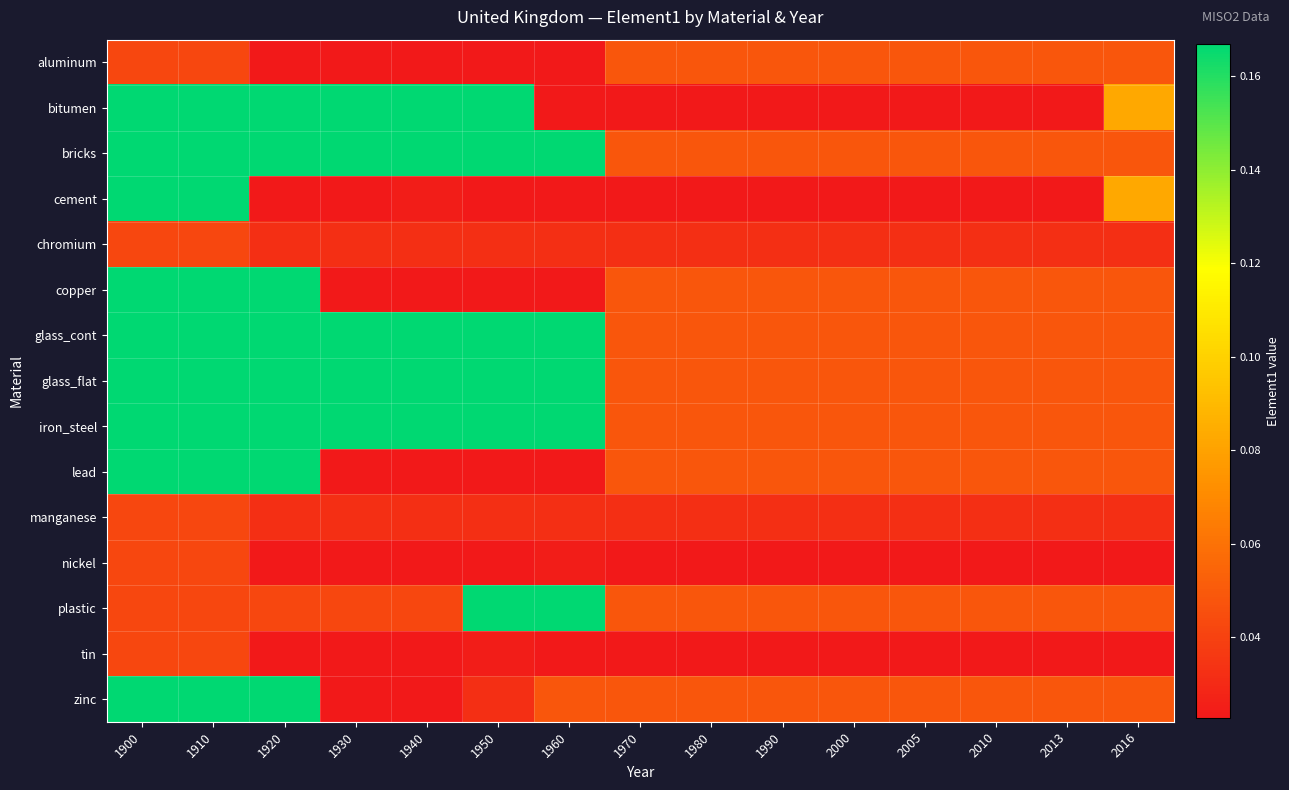

Reading left to right, what are all the values shown in this chart?

aluminum: 1900=0.0	1910=0.0	1920=0.0	1930=0.0	1940=0.0	1950=0.0	1960=0.0	1970=0.0	1980=0.0	1990=0.0	2000=0.0	2005=0.0	2010=0.0	2013=0.0	2016=0.0
bitumen: 1900=0.2	1910=0.2	1920=0.2	1930=0.2	1940=0.2	1950=0.2	1960=0.0	1970=0.0	1980=0.0	1990=0.0	2000=0.0	2005=0.0	2010=0.0	2013=0.0	2016=0.1
bricks: 1900=0.2	1910=0.2	1920=0.2	1930=0.2	1940=0.2	1950=0.2	1960=0.2	1970=0.0	1980=0.0	1990=0.0	2000=0.0	2005=0.0	2010=0.0	2013=0.0	2016=0.0
cement: 1900=0.2	1910=0.2	1920=0.0	1930=0.0	1940=0.0	1950=0.0	1960=0.0	1970=0.0	1980=0.0	1990=0.0	2000=0.0	2005=0.0	2010=0.0	2013=0.0	2016=0.1
chromium: 1900=0.0	1910=0.0	1920=0.0	1930=0.0	1940=0.0	1950=0.0	1960=0.0	1970=0.0	1980=0.0	1990=0.0	2000=0.0	2005=0.0	2010=0.0	2013=0.0	2016=0.0
copper: 1900=0.2	1910=0.2	1920=0.2	1930=0.0	1940=0.0	1950=0.0	1960=0.0	1970=0.0	1980=0.0	1990=0.0	2000=0.0	2005=0.0	2010=0.0	2013=0.0	2016=0.0
glass_cont: 1900=0.2	1910=0.2	1920=0.2	1930=0.2	1940=0.2	1950=0.2	1960=0.2	1970=0.0	1980=0.0	1990=0.0	2000=0.0	2005=0.0	2010=0.0	2013=0.0	2016=0.0
glass_flat: 1900=0.2	1910=0.2	1920=0.2	1930=0.2	1940=0.2	1950=0.2	1960=0.2	1970=0.0	1980=0.0	1990=0.0	2000=0.0	2005=0.0	2010=0.0	2013=0.0	2016=0.0
iron_steel: 1900=0.2	1910=0.2	1920=0.2	1930=0.2	1940=0.2	1950=0.2	1960=0.2	1970=0.0	1980=0.0	1990=0.0	2000=0.0	2005=0.0	2010=0.0	2013=0.0	2016=0.0
lead: 1900=0.2	1910=0.2	1920=0.2	1930=0.0	1940=0.0	1950=0.0	1960=0.0	1970=0.0	1980=0.0	1990=0.0	2000=0.0	2005=0.0	2010=0.0	2013=0.0	2016=0.0
manganese: 1900=0.0	1910=0.0	1920=0.0	1930=0.0	1940=0.0	1950=0.0	1960=0.0	1970=0.0	1980=0.0	1990=0.0	2000=0.0	2005=0.0	2010=0.0	2013=0.0	2016=0.0
nickel: 1900=0.0	1910=0.0	1920=0.0	1930=0.0	1940=0.0	1950=0.0	1960=0.0	1970=0.0	1980=0.0	1990=0.0	2000=0.0	2005=0.0	2010=0.0	2013=0.0	2016=0.0
plastic: 1900=0.0	1910=0.0	1920=0.0	1930=0.0	1940=0.0	1950=0.2	1960=0.2	1970=0.0	1980=0.0	1990=0.0	2000=0.0	2005=0.0	2010=0.0	2013=0.0	2016=0.0
tin: 1900=0.0	1910=0.0	1920=0.0	1930=0.0	1940=0.0	1950=0.0	1960=0.0	1970=0.0	1980=0.0	1990=0.0	2000=0.0	2005=0.0	2010=0.0	2013=0.0	2016=0.0
zinc: 1900=0.2	1910=0.2	1920=0.2	1930=0.0	1940=0.0	1950=0.0	1960=0.0	1970=0.0	1980=0.0	1990=0.0	2000=0.0	2005=0.0	2010=0.0	2013=0.0	2016=0.0